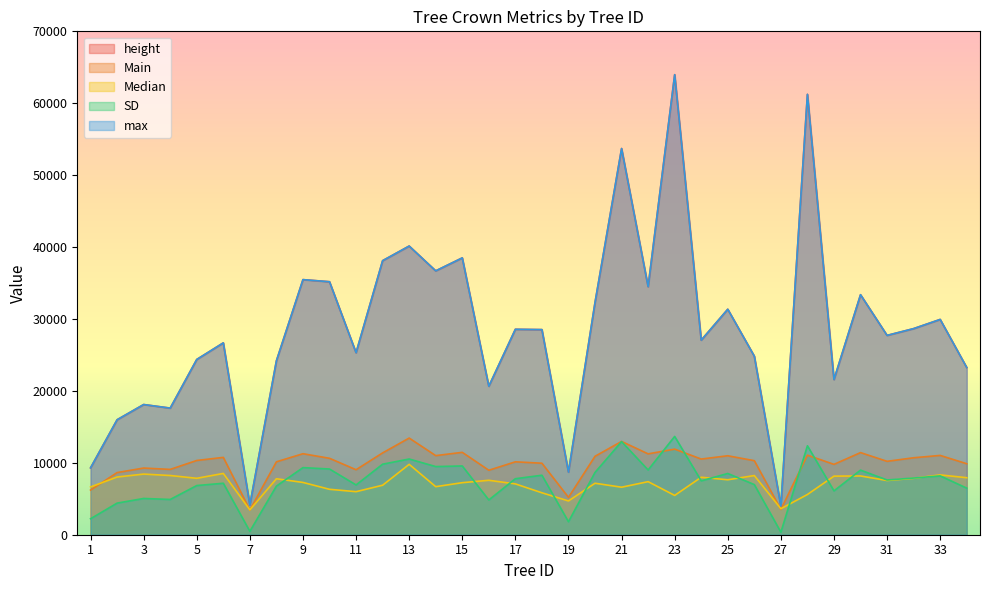

At 33, list the series in order from smallest to largest.

SD, Median, Main, height, max